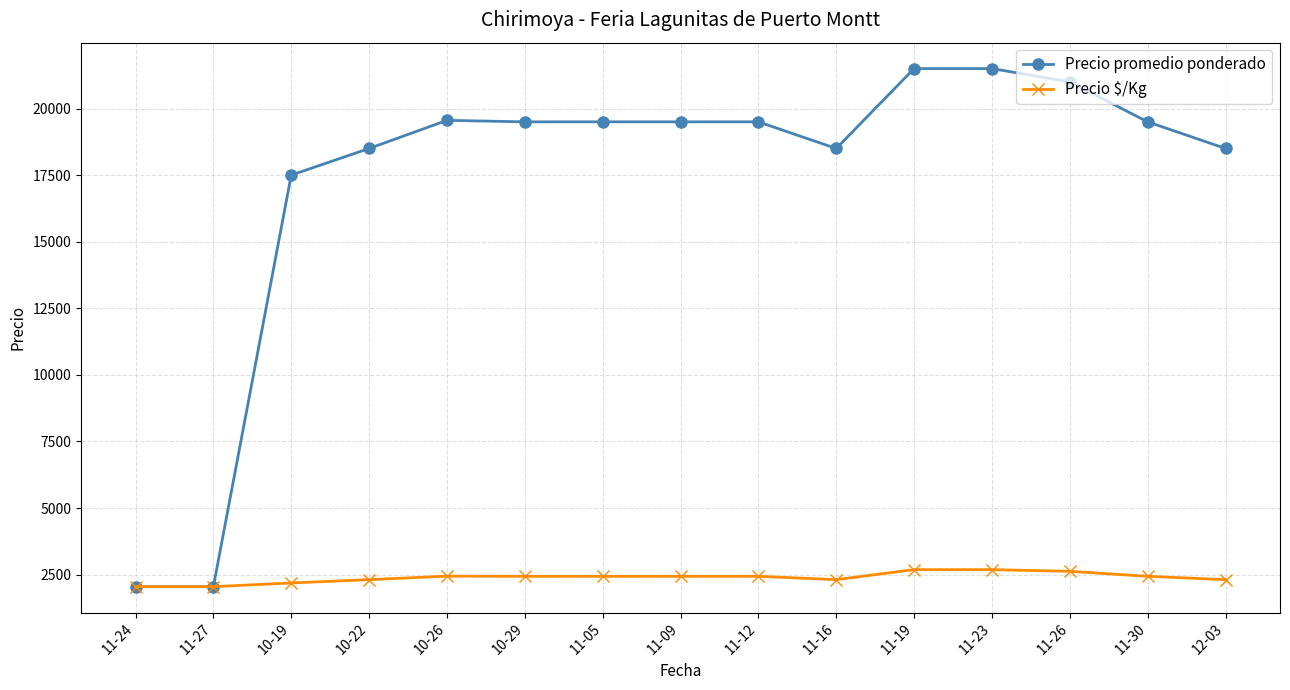

How many lines are shown in the chart?

2